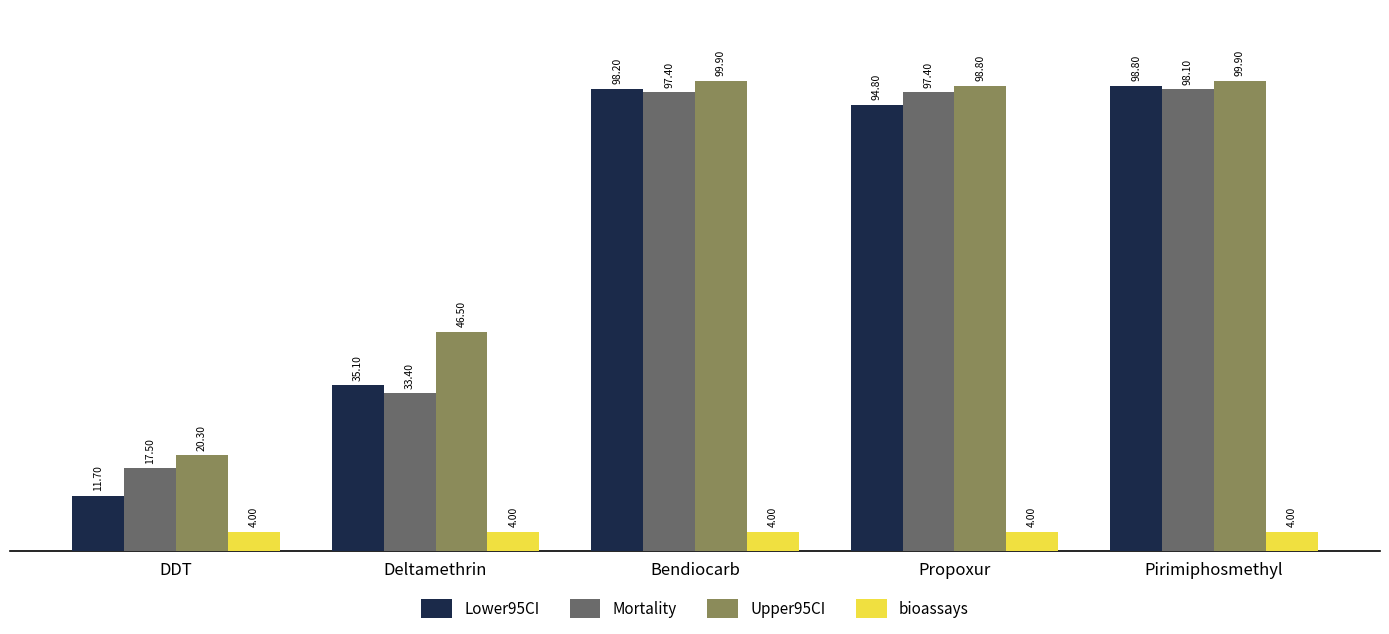

What position from the right is Deltamethrin?

4